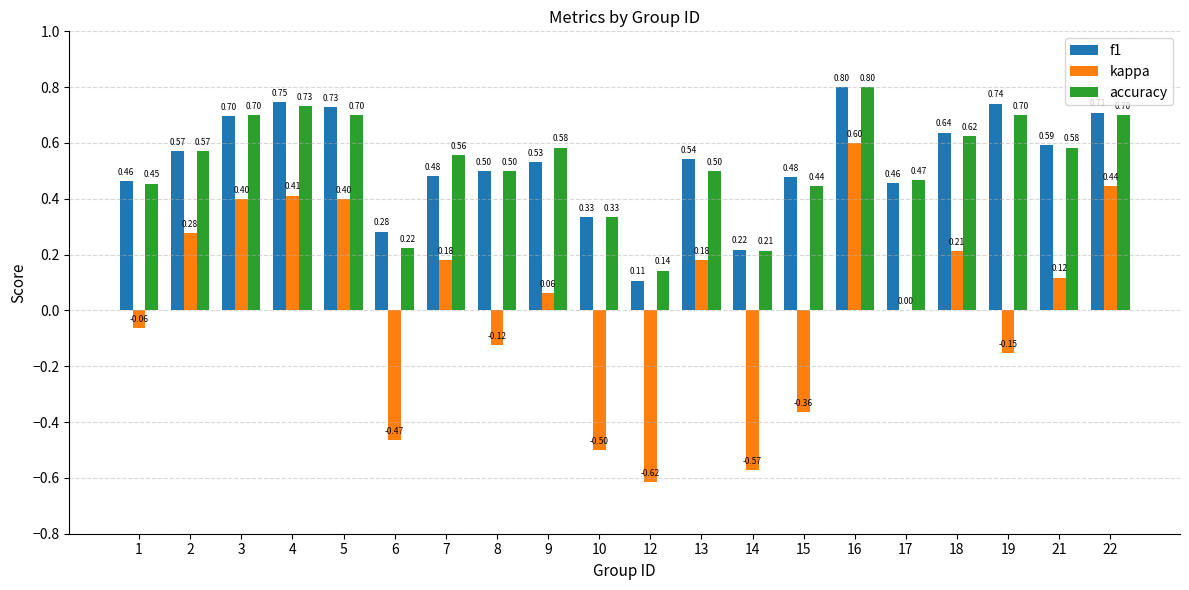

What are all the series names shown in the legend?

f1, kappa, accuracy